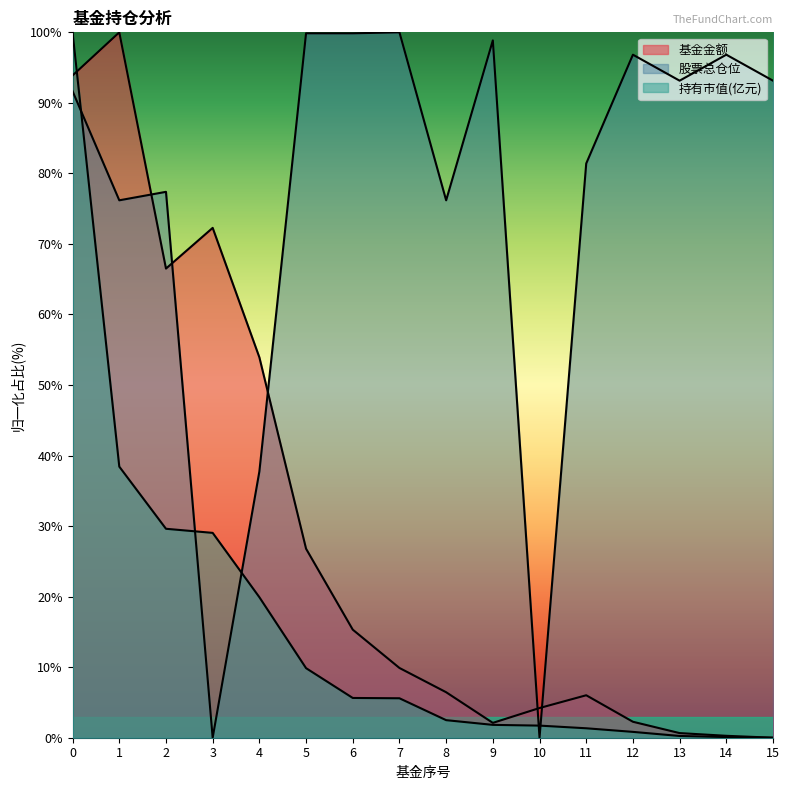

Which series changed the most between 3 and 7?

股票总仓位